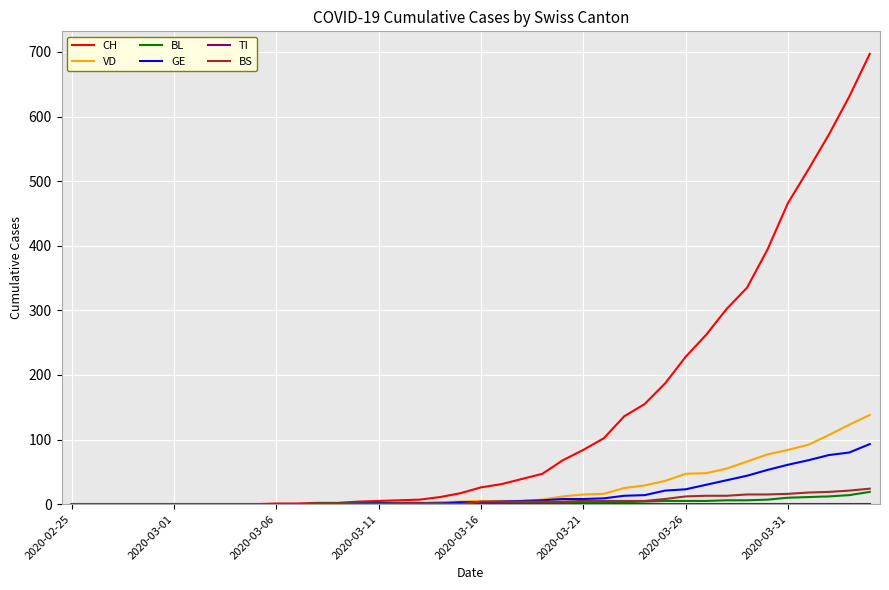

What is the highest value of the BS series?

24